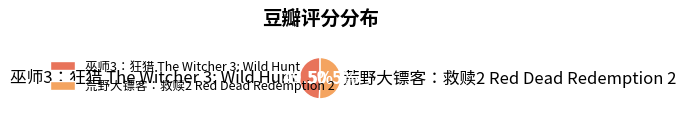

Combined, what portion of the pie is 巫师3：狂猎 The Witcher 3: Wild Hunt and 荒野大镖客：救赎2 Red Dead Redemption 2?

100.0%